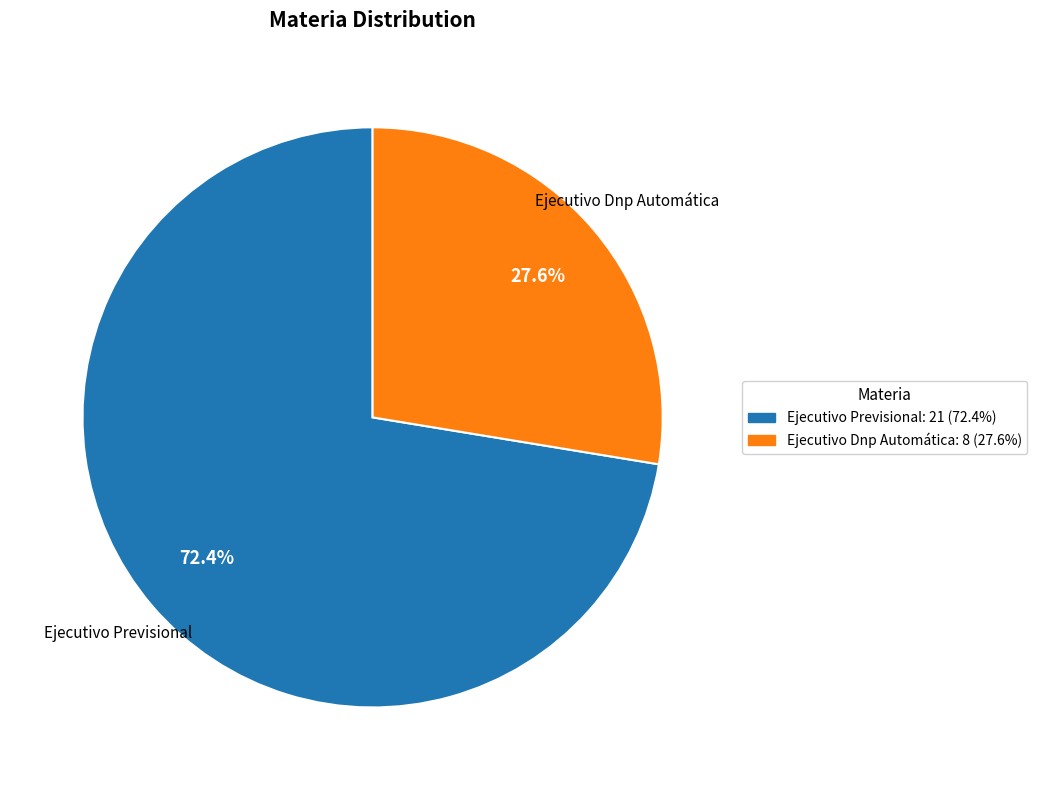

What is the majority slice?

Ejecutivo Previsional